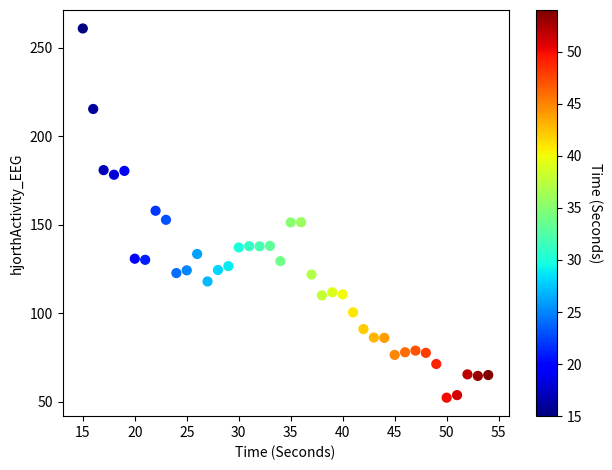

What is the range of X values (max minus min)?

39.0